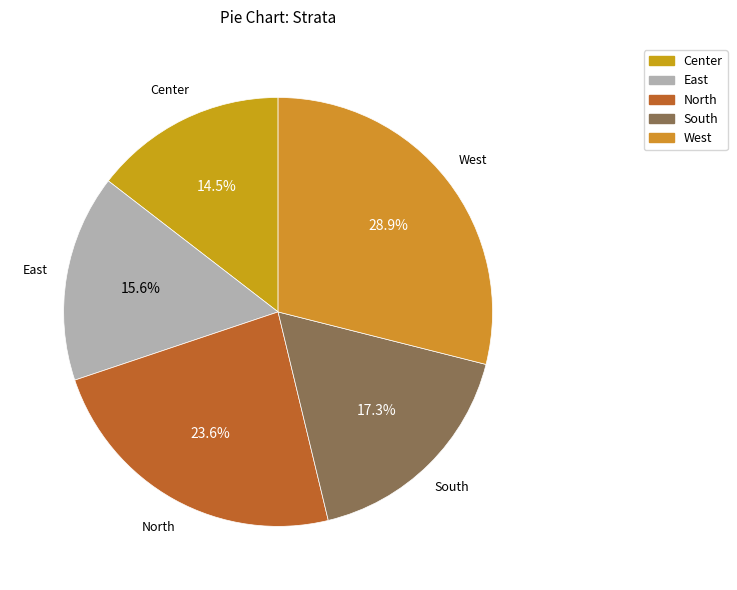

To the nearest percent, what portion does South represent?

17%